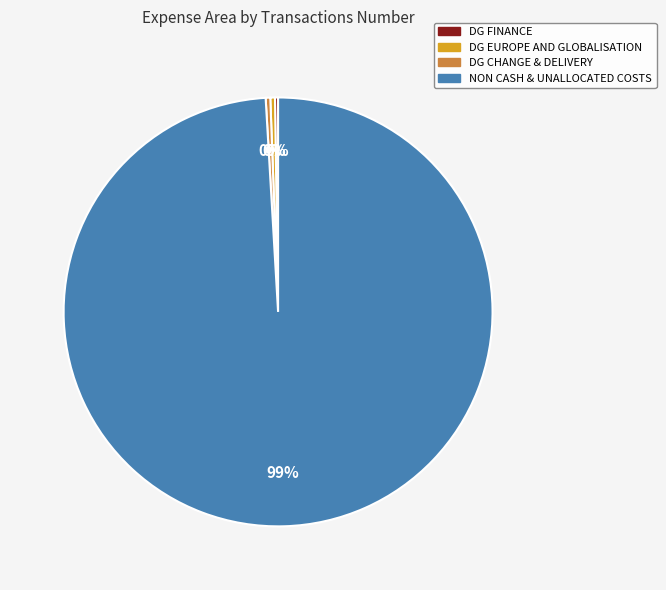

To the nearest percent, what is the average slice percentage?

25%